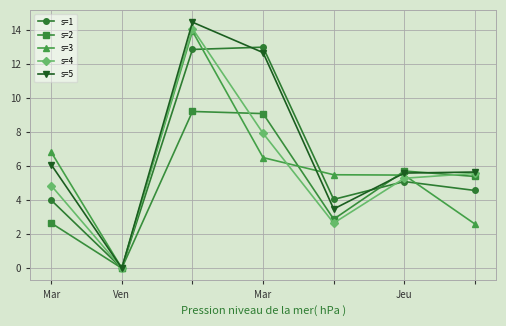

True or false: s=5 has more than 2 interior local peaks.

False